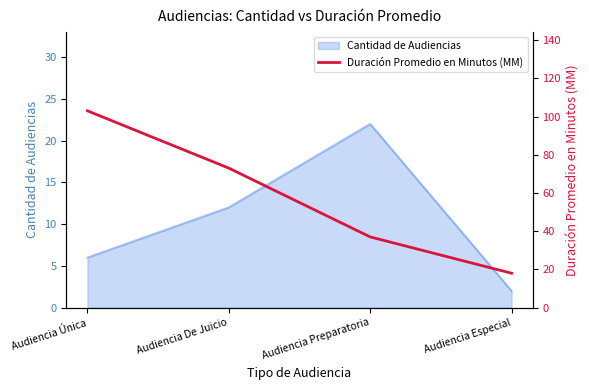

How many values exceed 73?

1